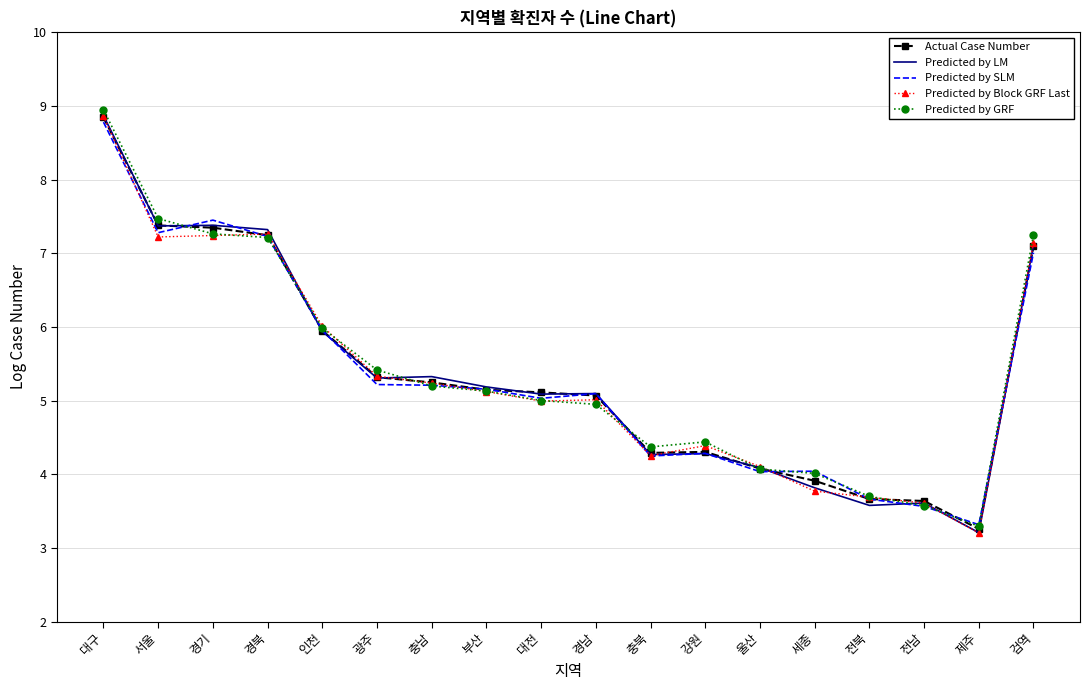

Which series has the largest range (max minus min)?

Predicted by LM